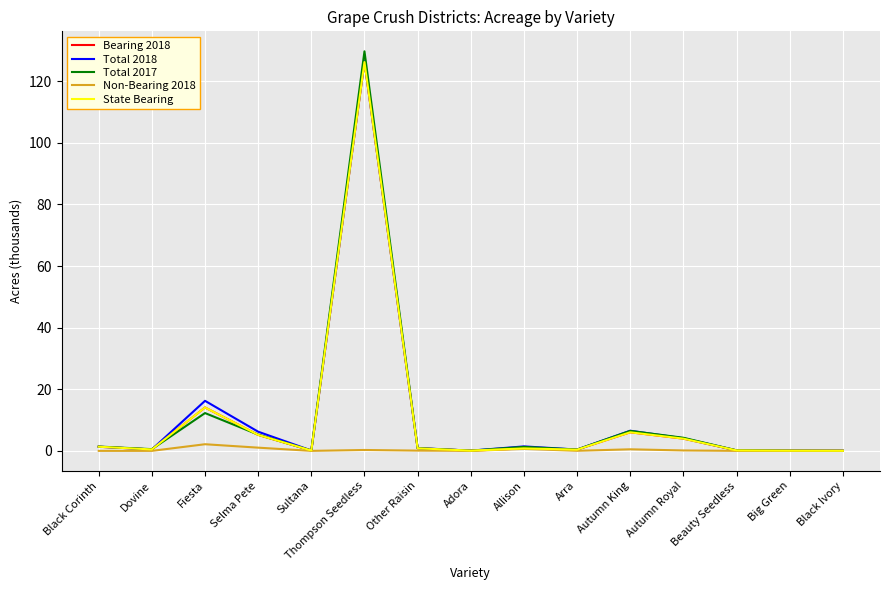

Is the value of Total 2018 at Black Ivory greater than the value of State Bearing at Big Green?

No